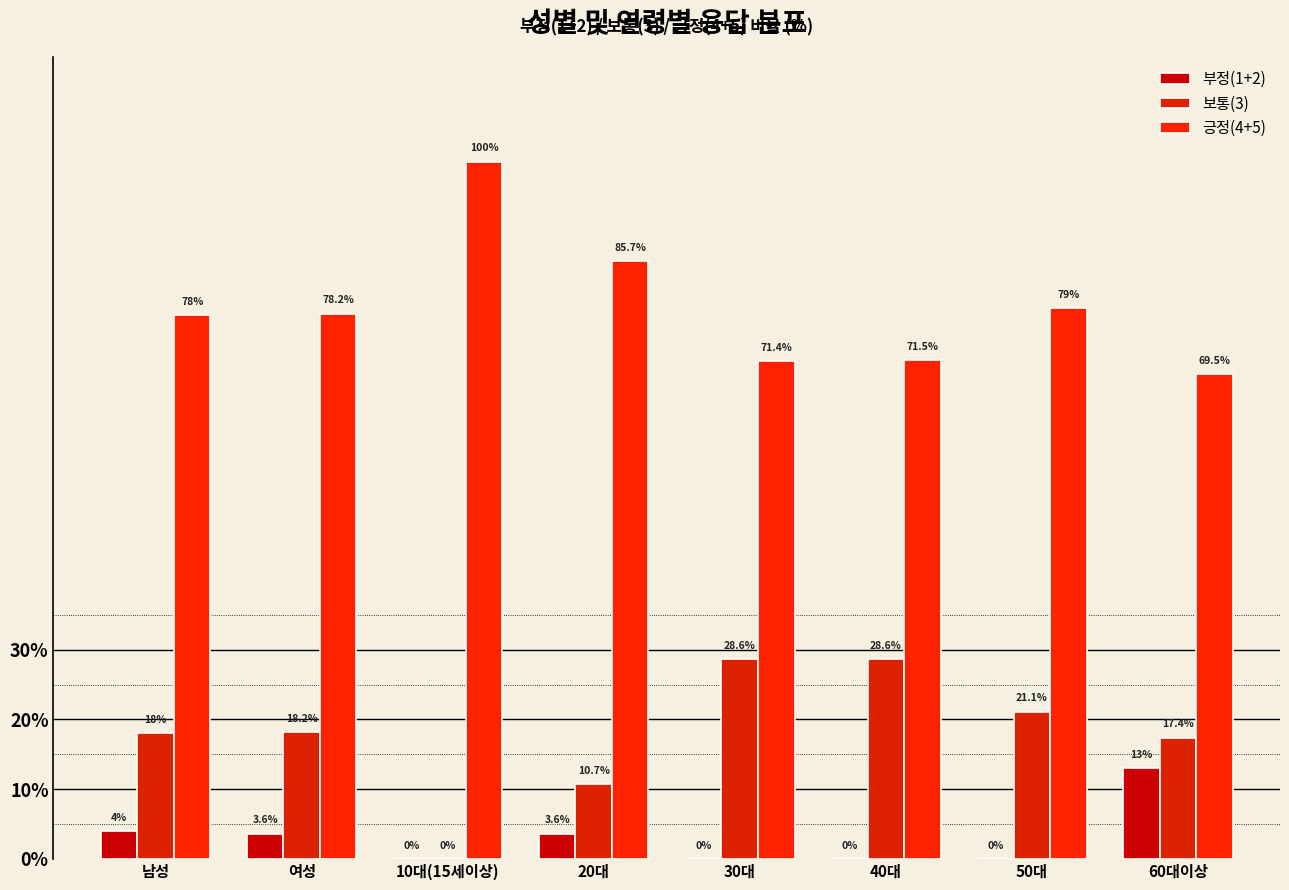

How many groups of bars are there?

8